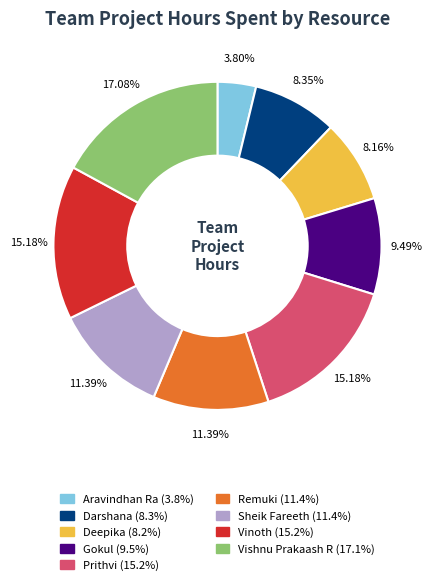

What is the total percentage of Sheik Fareeth and Prithvi?

26.6%